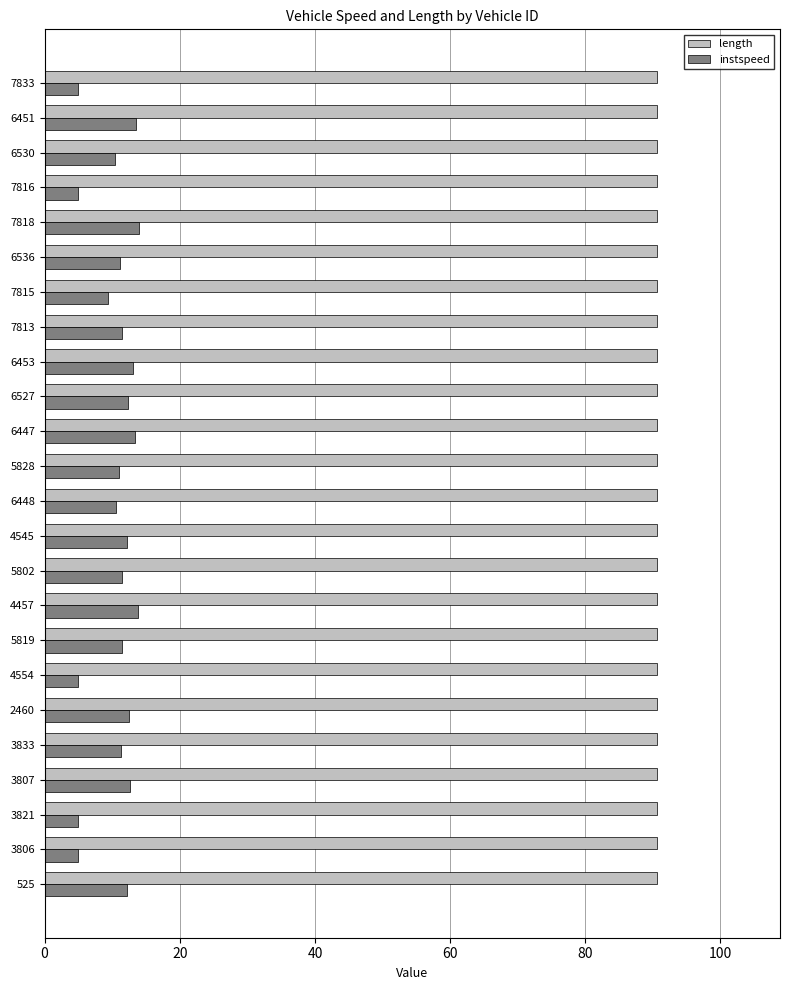

Which series has the widest spread of values?

instspeed